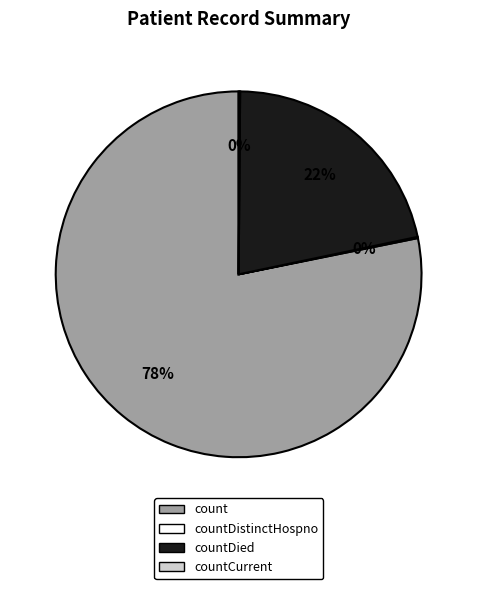

Is there a majority slice in this chart?

Yes